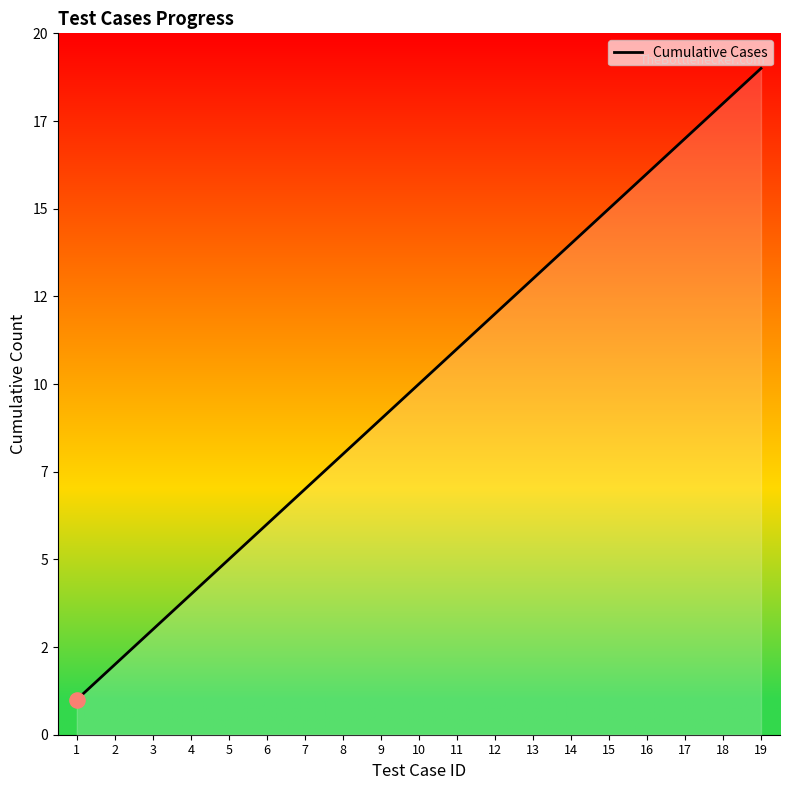

Does the chart have visible grid lines?

No